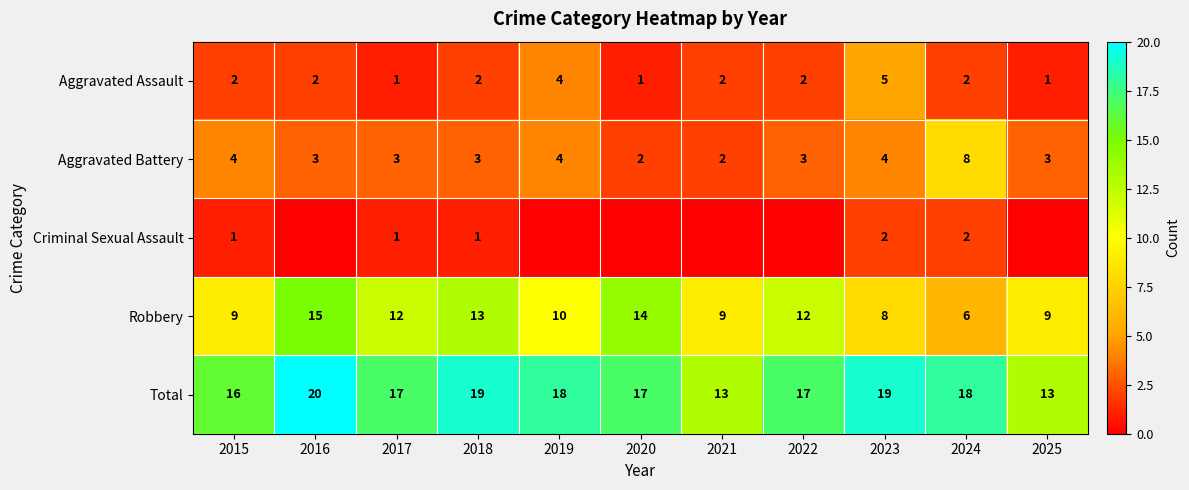

At which category is the sum across all series the highest?

2016